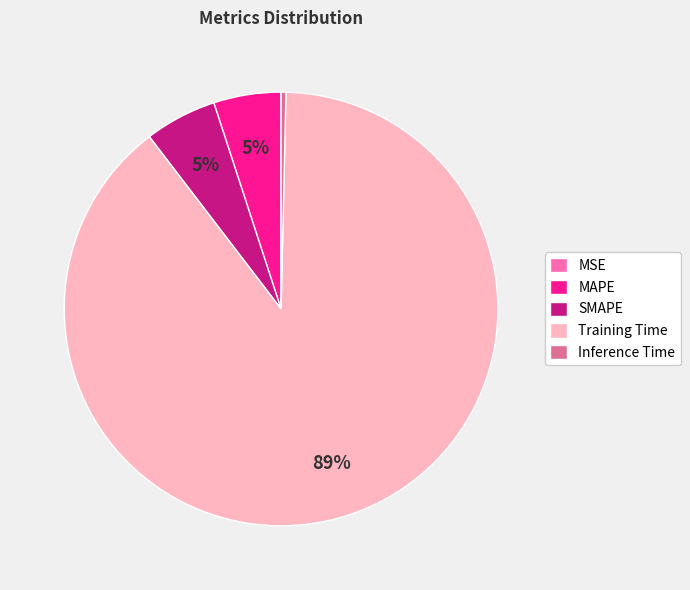

What is the largest slice in the pie chart?

Training Time